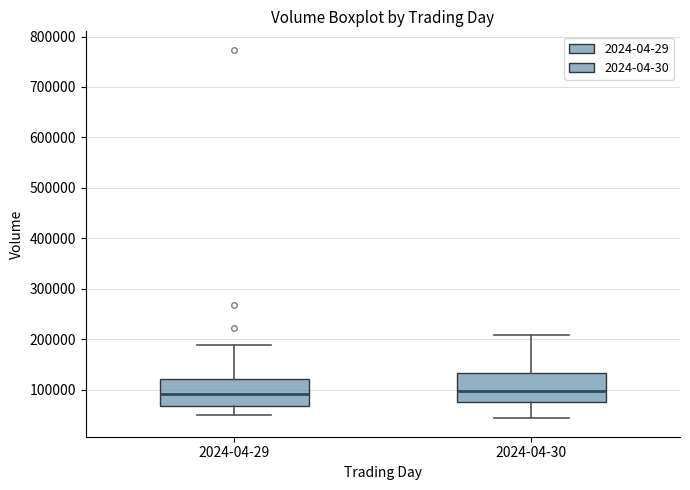

Where does the lower whisker of the box for 2024-04-30 end on the y-axis? The values are not printed on the chart, so give them approximately, as read against the axis.

40000